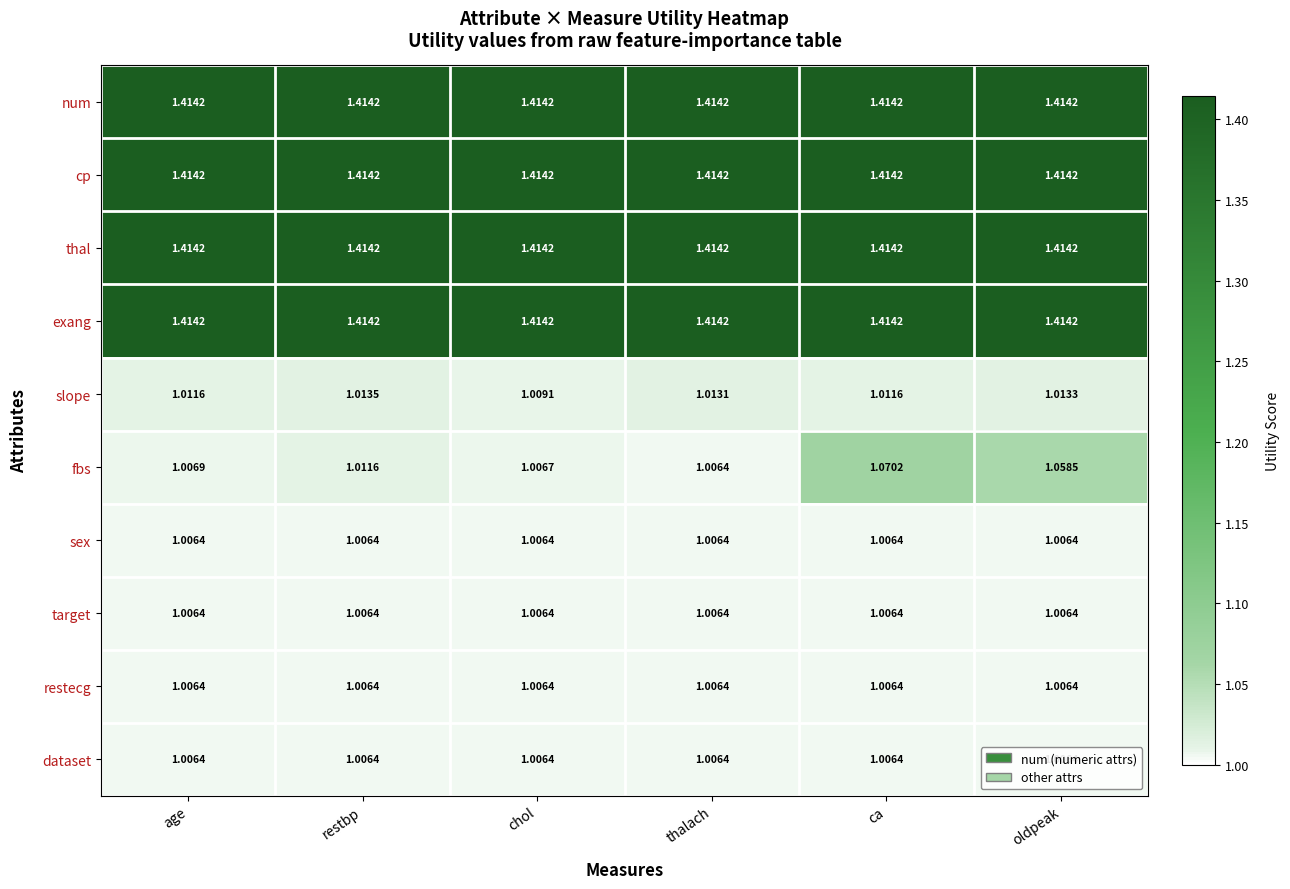

Where is fbs nearest to the value 1?

thalach